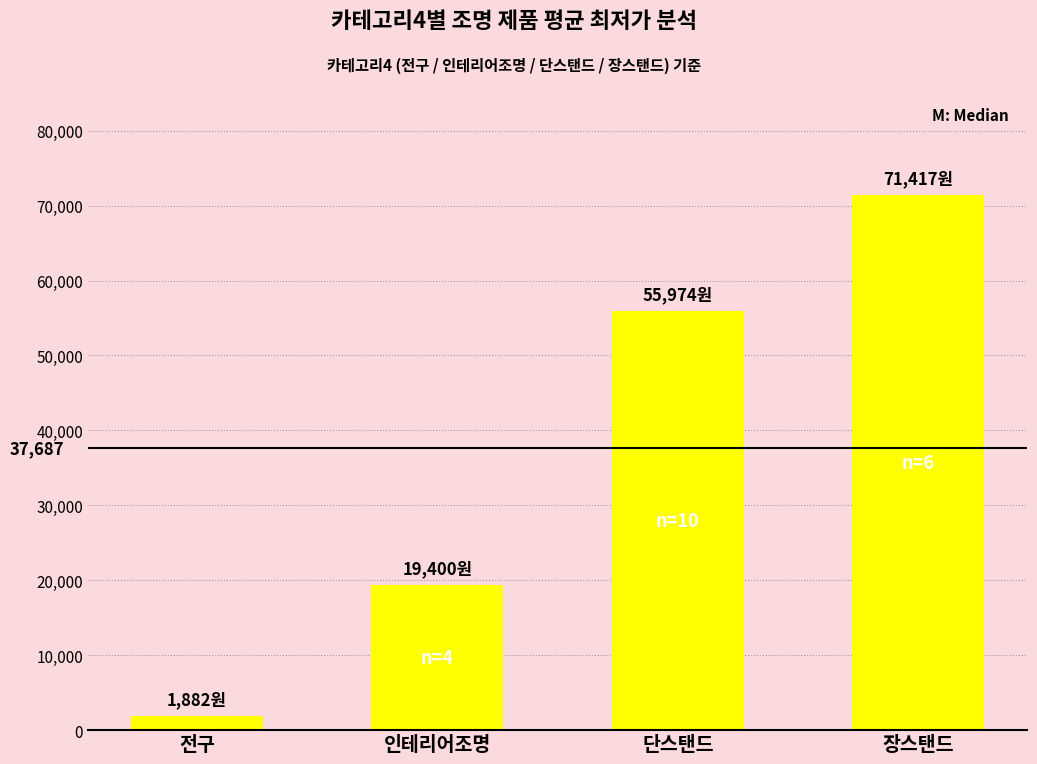

True or false: the data shows 55974 at 단스탠드.

True